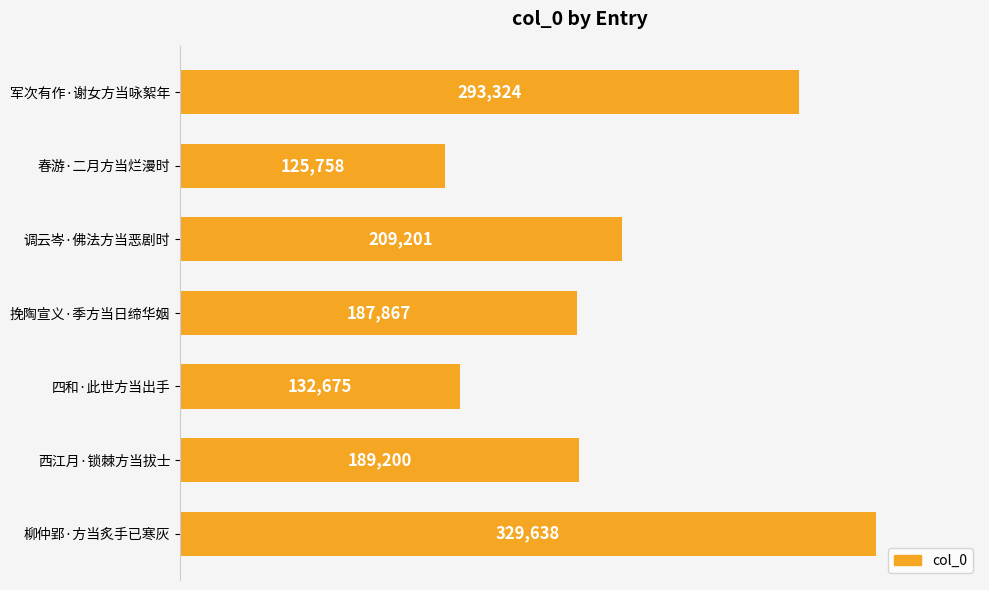

Between 四和·此世方当出手 and 春游·二月方当烂漫时, which is larger?

四和·此世方当出手